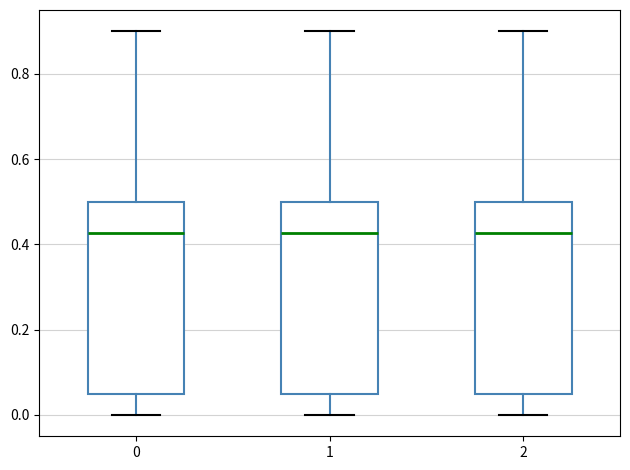

Reading left to right, read every box against the y-axis: the position of its median line, the range the box covers, and the ends of its whiskers. The values are not printed on the chart, so give them approximately, as read against the axis.

0: median 0.42, box 0.06 to 0.50, whiskers 0.00 to 0.90
1: median 0.42, box 0.06 to 0.50, whiskers 0.00 to 0.90
2: median 0.42, box 0.06 to 0.50, whiskers 0.00 to 0.90